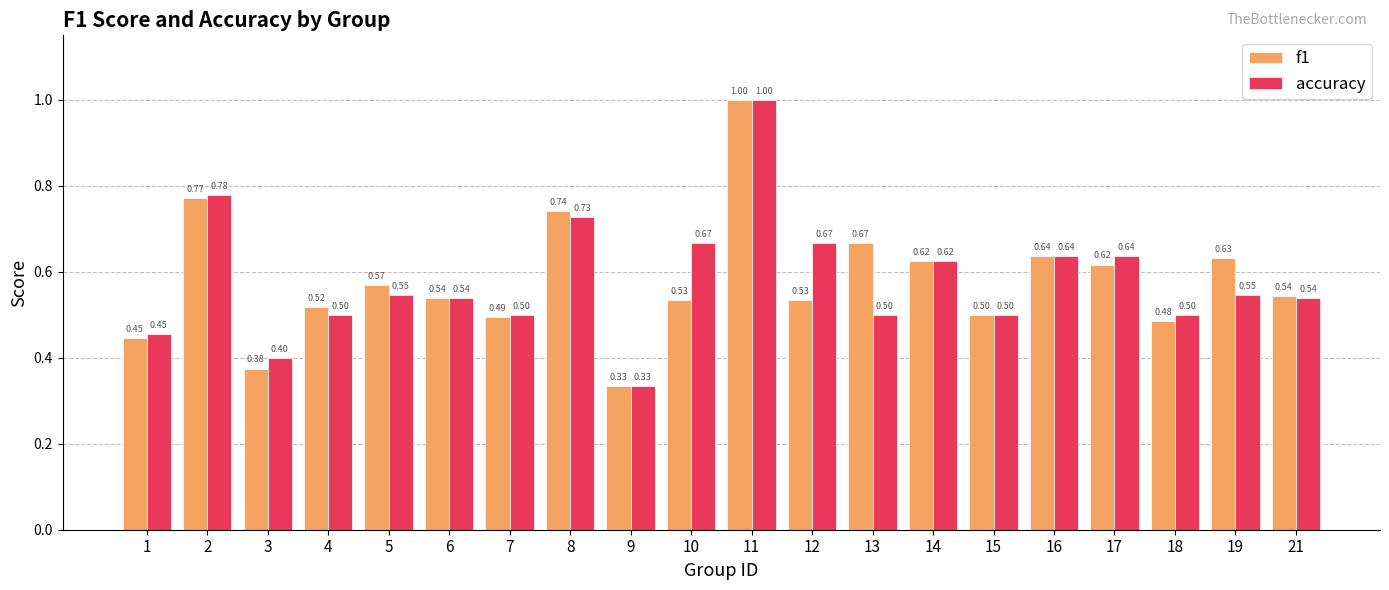

At how many categories does at least one series exceed 0?

20